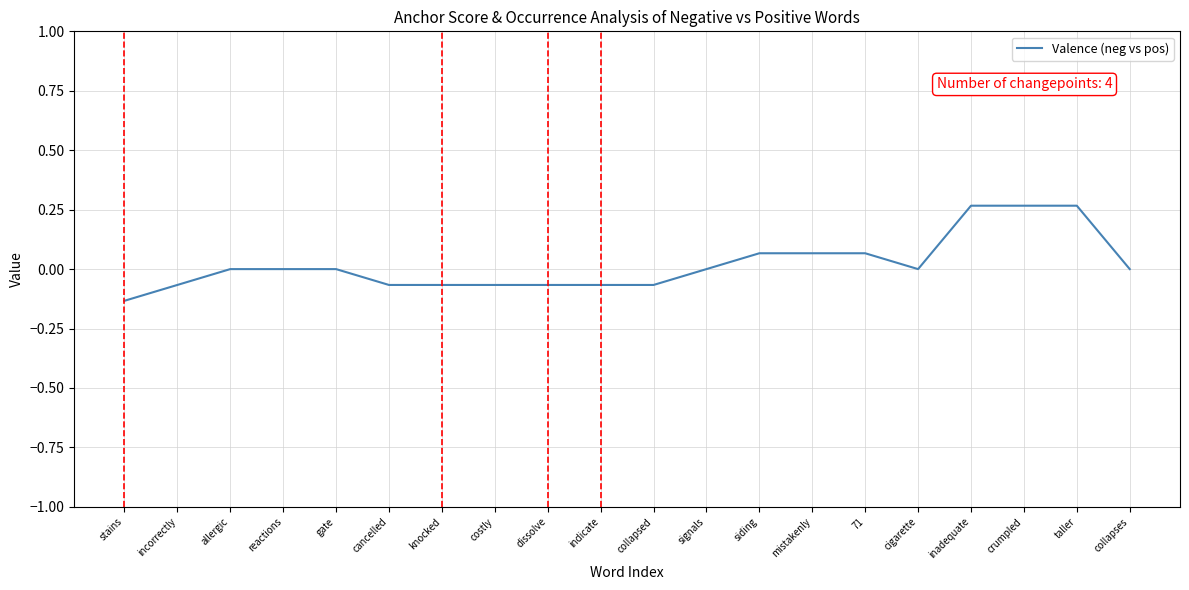

The value at reactions is -0.2. True or false?

False